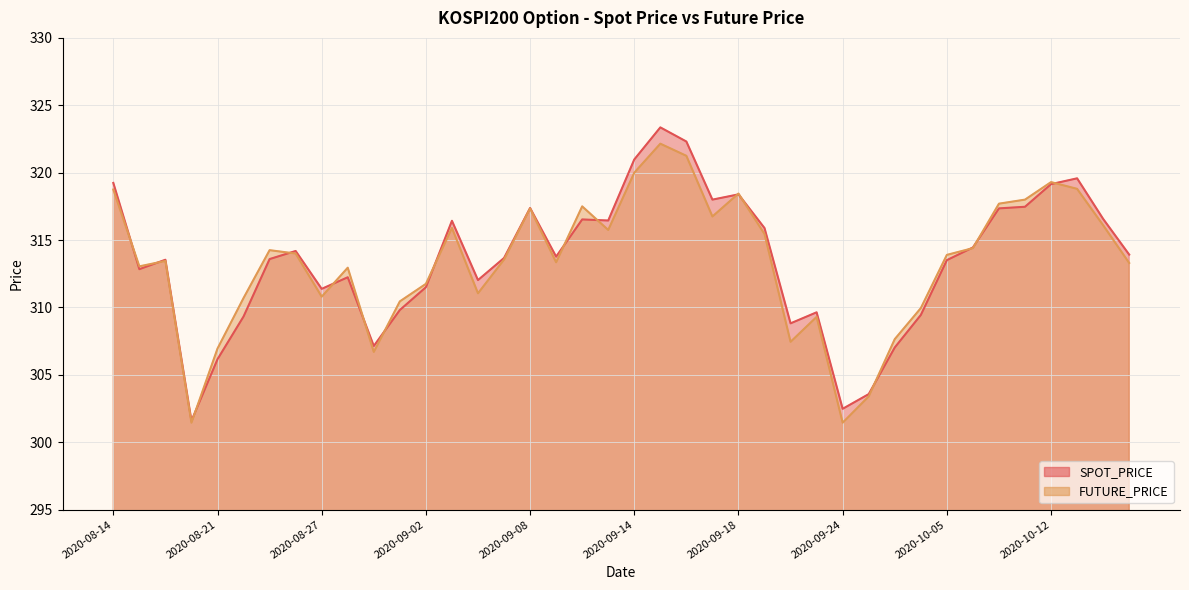

What value does the FUTURE_PRICE series have at 2020-09-04?

311.1